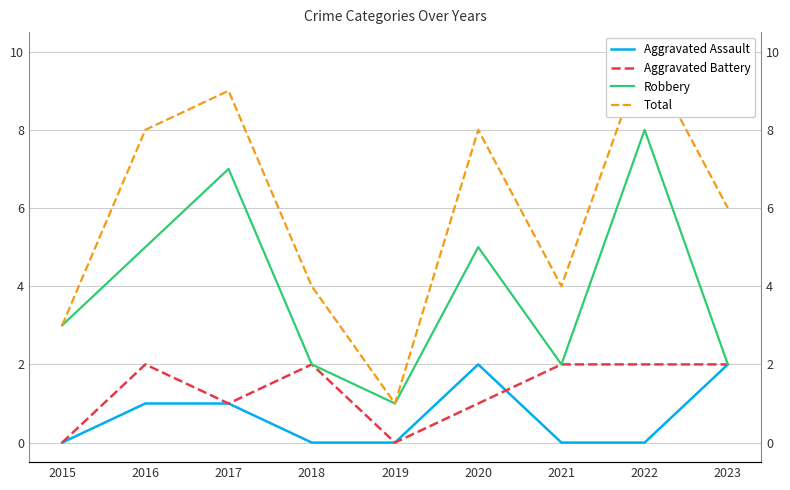

What are all the series names shown in the legend?

Aggravated Assault, Aggravated Battery, Robbery, Total